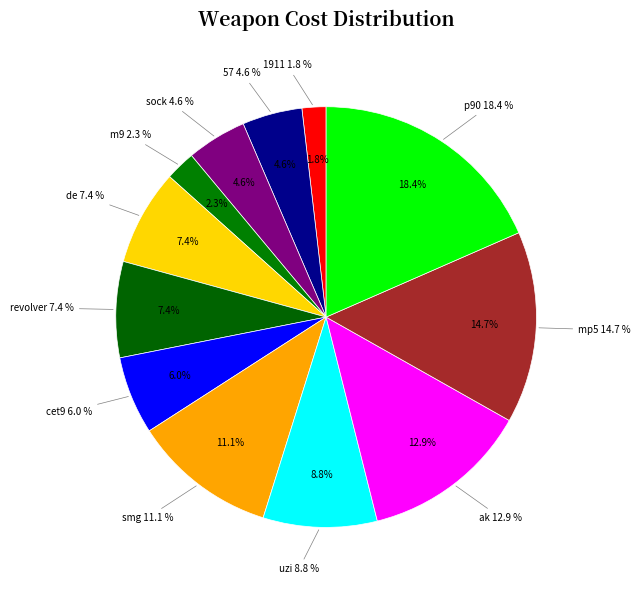

To the nearest percent, what portion does p90 represent?

18%